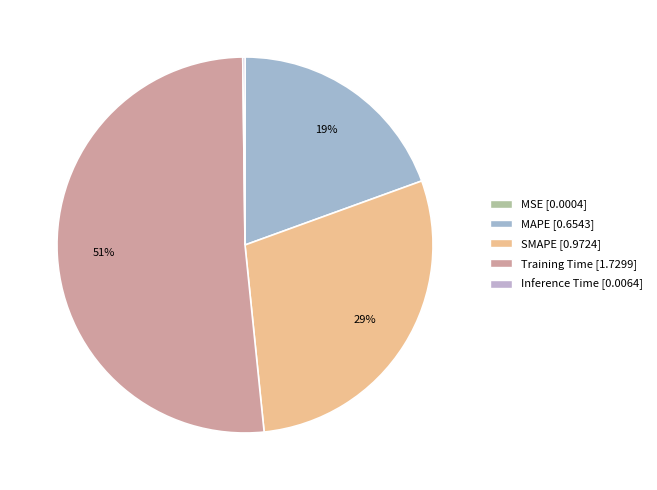

What percentage is the SMAPE slice, to the nearest percent?

29%